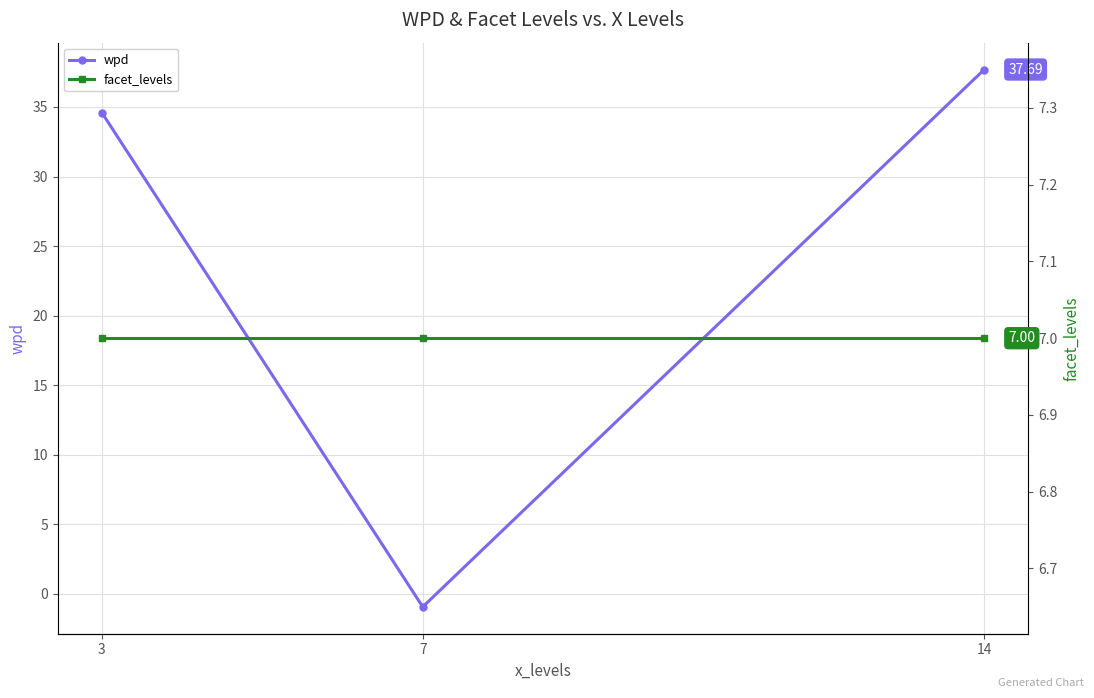

Which category has the lowest value in the wpd series?

7